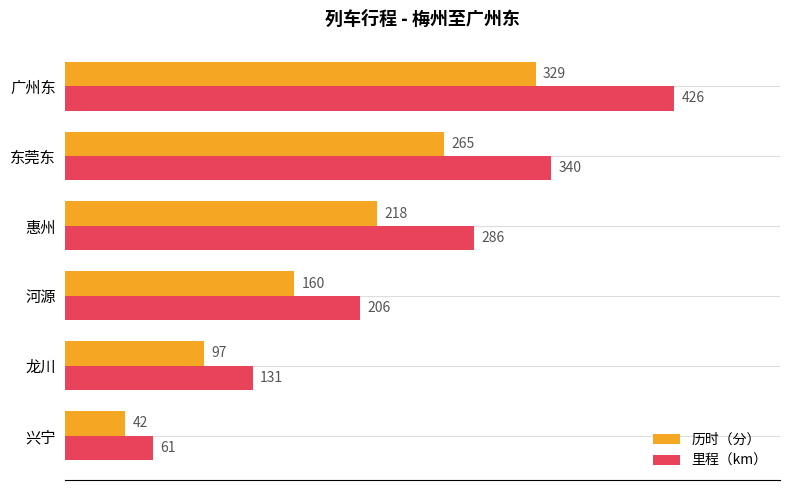

At which category is the sum across all series the highest?

广州东